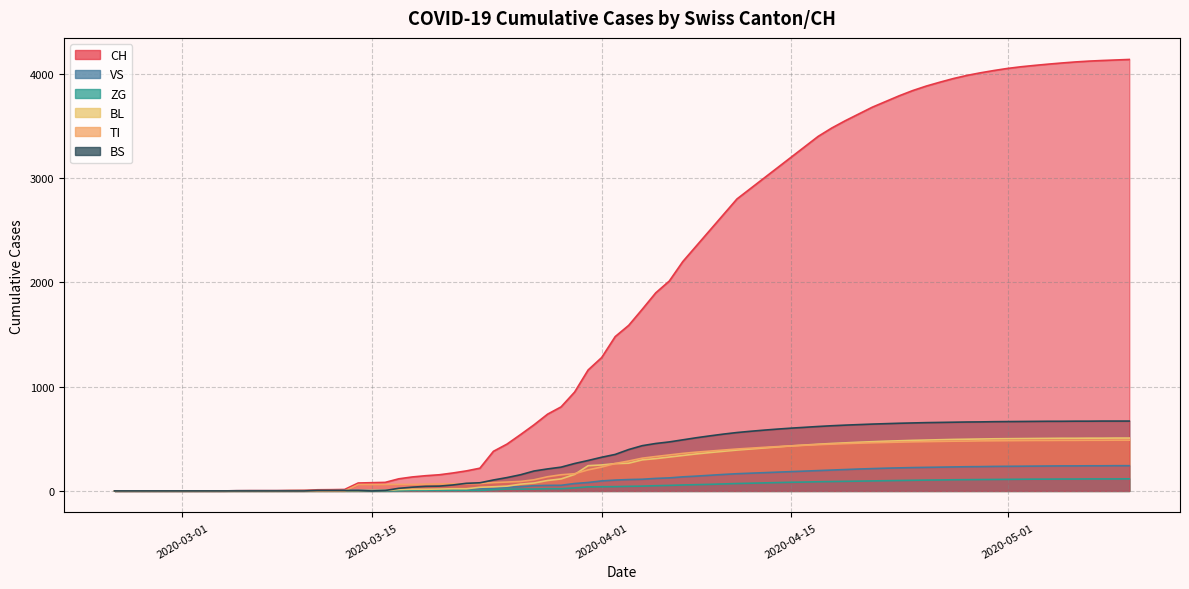

Rank the series at 2020-06-21 from highest to lowest value.

CH, BS, BL, TI, VS, ZG